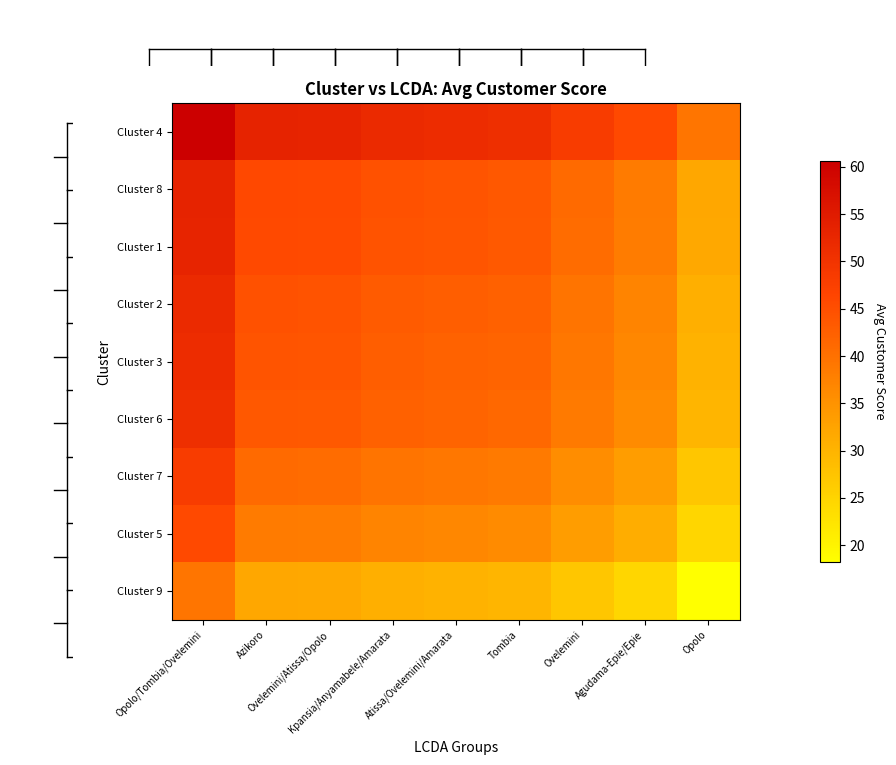

Reading right to left, what are all the values shown in this chart?

Cluster 4: Opolo=39.4	Agudama-Epie/Epie=45.9	Ovelemini=48.2	Tombia=51.0	Atissa/Ovelemini/Amarata=51.4	Kpansia/Anyamabele/Amarata=51.9	Ovelemini/Atissa/Opolo=53.1	Azikoro=53.3	Opolo/Tombia/Ovelemini=60.6
Cluster 8: Opolo=32.1	Agudama-Epie/Epie=38.6	Ovelemini=40.9	Tombia=43.7	Atissa/Ovelemini/Amarata=44.1	Kpansia/Anyamabele/Amarata=44.6	Ovelemini/Atissa/Opolo=45.8	Azikoro=46.0	Opolo/Tombia/Ovelemini=53.3
Cluster 1: Opolo=31.9	Agudama-Epie/Epie=38.3	Ovelemini=40.7	Tombia=43.5	Atissa/Ovelemini/Amarata=43.9	Kpansia/Anyamabele/Amarata=44.3	Ovelemini/Atissa/Opolo=45.6	Azikoro=45.8	Opolo/Tombia/Ovelemini=53.1
Cluster 2: Opolo=30.7	Agudama-Epie/Epie=37.1	Ovelemini=39.5	Tombia=42.2	Atissa/Ovelemini/Amarata=42.7	Kpansia/Anyamabele/Amarata=43.1	Ovelemini/Atissa/Opolo=44.3	Azikoro=44.6	Opolo/Tombia/Ovelemini=51.9
Cluster 3: Opolo=30.2	Agudama-Epie/Epie=36.7	Ovelemini=39.0	Tombia=41.8	Atissa/Ovelemini/Amarata=42.2	Kpansia/Anyamabele/Amarata=42.7	Ovelemini/Atissa/Opolo=43.9	Azikoro=44.1	Opolo/Tombia/Ovelemini=51.4
Cluster 6: Opolo=29.8	Agudama-Epie/Epie=36.2	Ovelemini=38.6	Tombia=41.4	Atissa/Ovelemini/Amarata=41.8	Kpansia/Anyamabele/Amarata=42.2	Ovelemini/Atissa/Opolo=43.5	Azikoro=43.7	Opolo/Tombia/Ovelemini=51.0
Cluster 7: Opolo=27.0	Agudama-Epie/Epie=33.5	Ovelemini=35.9	Tombia=38.6	Atissa/Ovelemini/Amarata=39.0	Kpansia/Anyamabele/Amarata=39.5	Ovelemini/Atissa/Opolo=40.7	Azikoro=40.9	Opolo/Tombia/Ovelemini=48.2
Cluster 5: Opolo=24.7	Agudama-Epie/Epie=31.1	Ovelemini=33.5	Tombia=36.2	Atissa/Ovelemini/Amarata=36.7	Kpansia/Anyamabele/Amarata=37.1	Ovelemini/Atissa/Opolo=38.3	Azikoro=38.6	Opolo/Tombia/Ovelemini=45.9
Cluster 9: Opolo=18.2	Agudama-Epie/Epie=24.7	Ovelemini=27.0	Tombia=29.8	Atissa/Ovelemini/Amarata=30.2	Kpansia/Anyamabele/Amarata=30.7	Ovelemini/Atissa/Opolo=31.9	Azikoro=32.1	Opolo/Tombia/Ovelemini=39.4